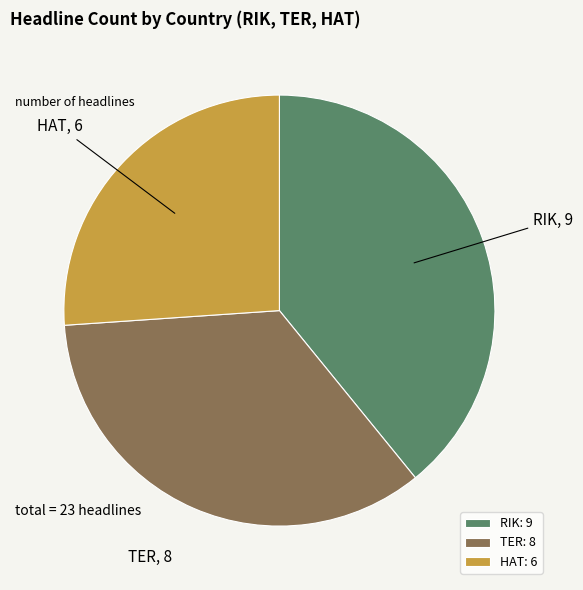

What is the smallest slice in the pie chart?

HAT